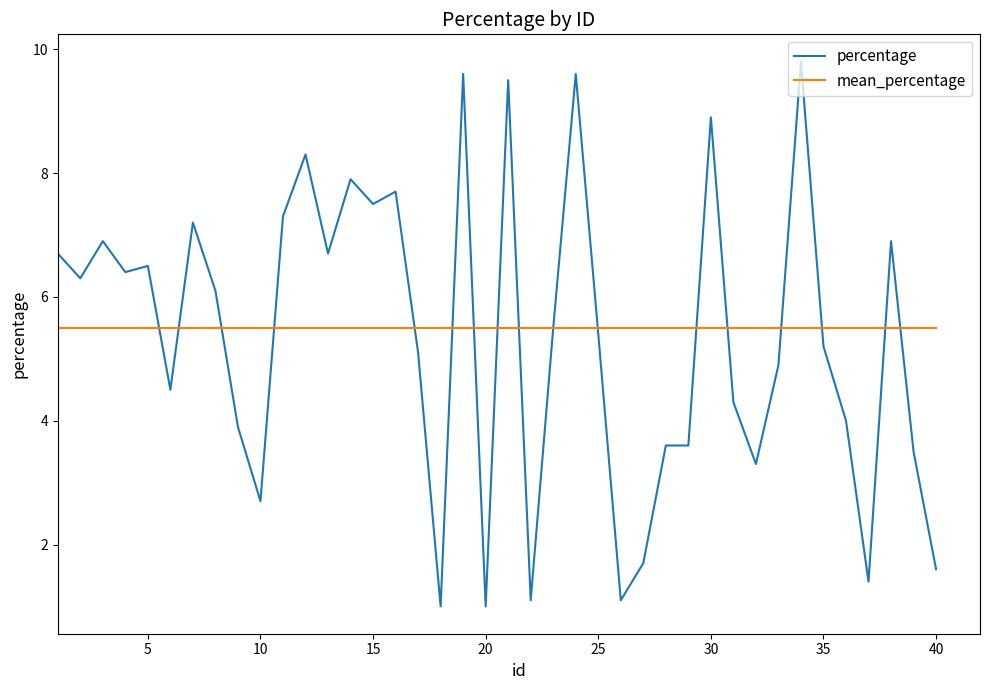

List the series in order of their peak value, highest first.

percentage, mean_percentage